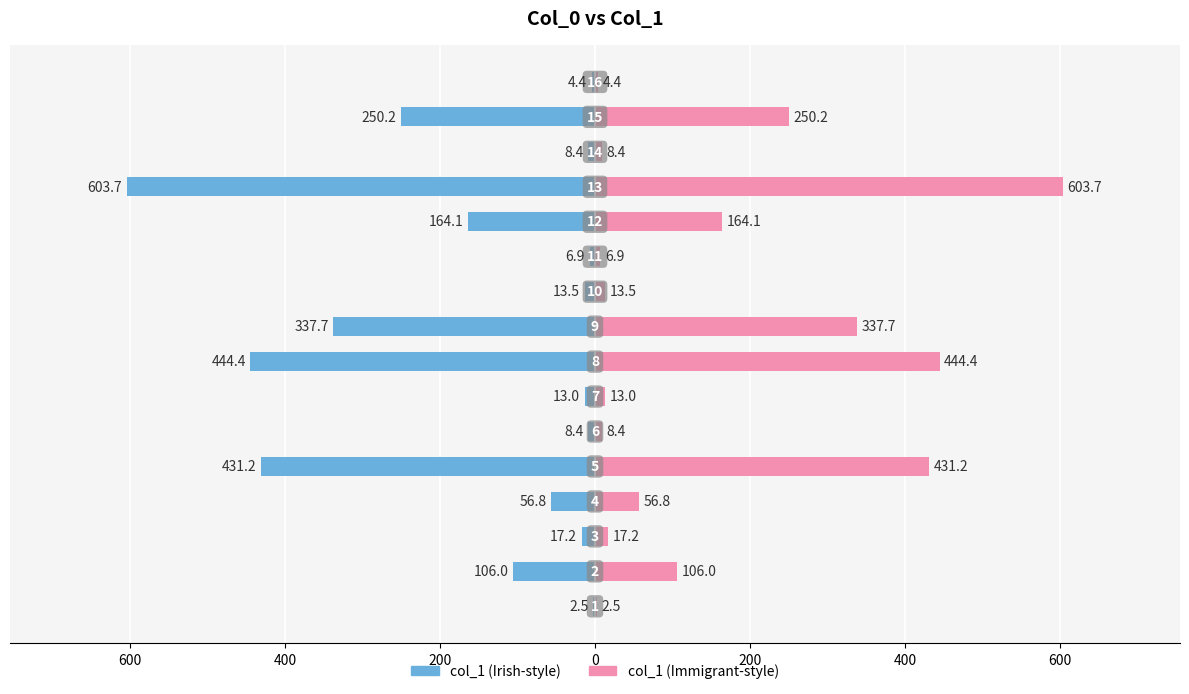

Reading right to left, transcribe all the data shown in this chart.

col_1 (left): -4.4	-250.2	-8.4	-603.7	-164.1	-6.9	-13.5	-337.7	-444.4	-13.0	-8.4	-431.2	-56.8	-17.2	-106.0	-2.5
col_1 (right): 4.4	250.2	8.4	603.7	164.1	6.9	13.5	337.7	444.4	13.0	8.4	431.2	56.8	17.2	106.0	2.5